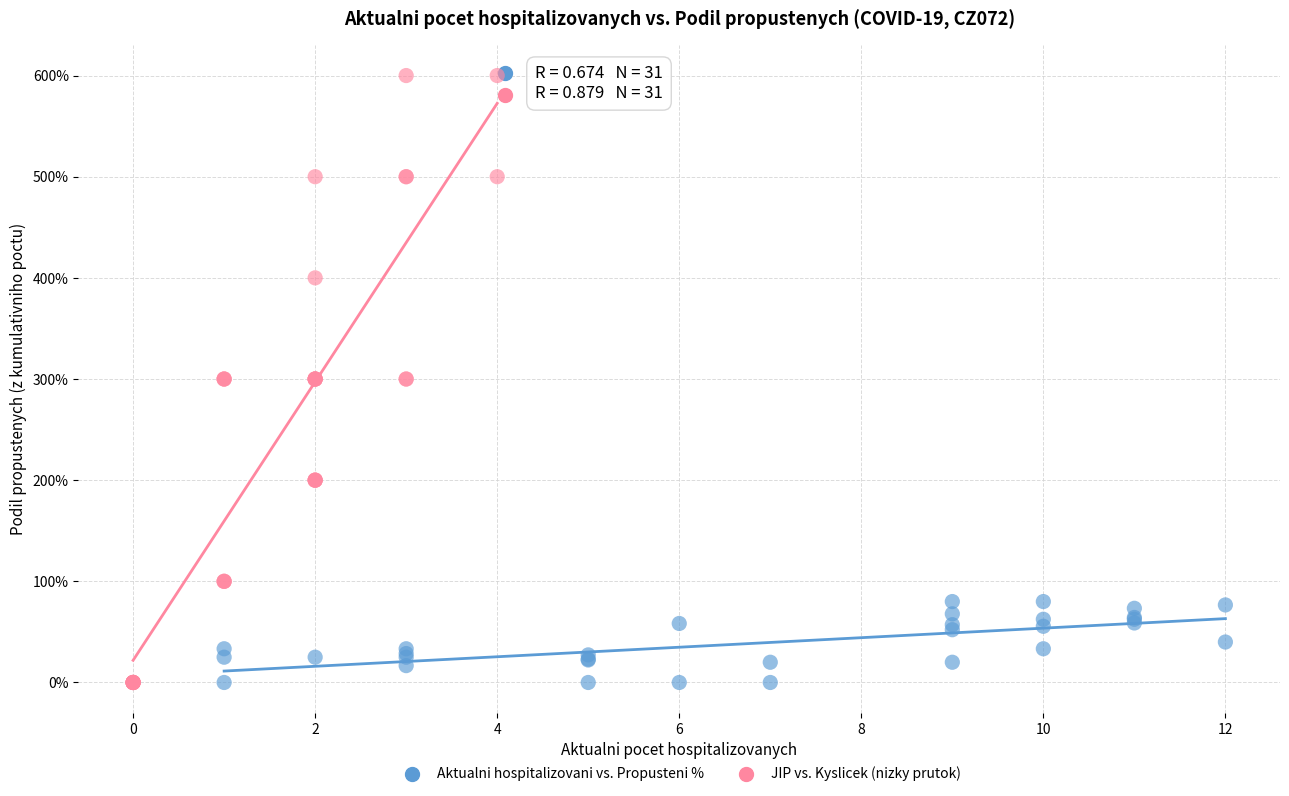

Which series has the largest Y range (max minus min)?

JIP vs. Kyslicek (nizky prutok)